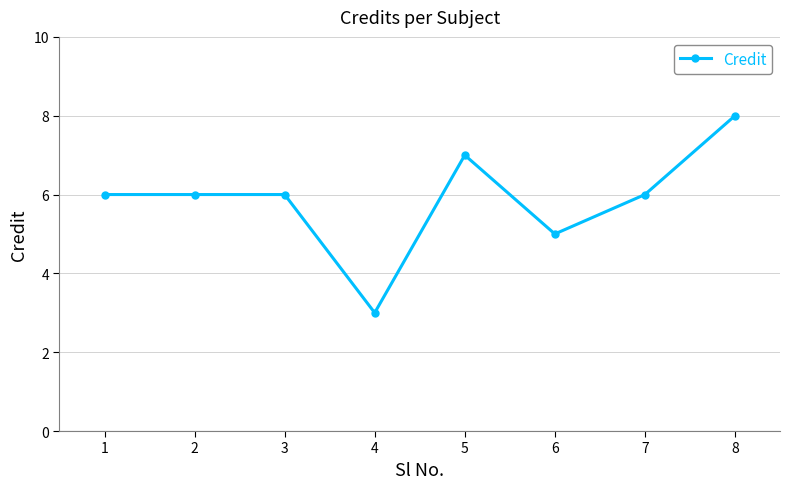

What is the value of the 2nd point from the left?

6